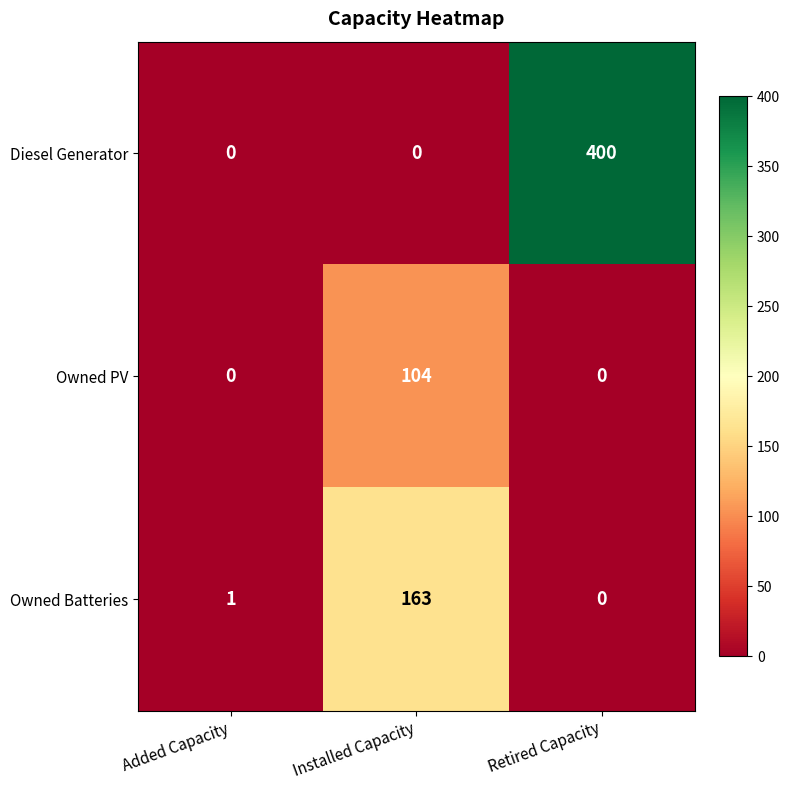

Count the Owned PV values in the range 0 to 104.

3